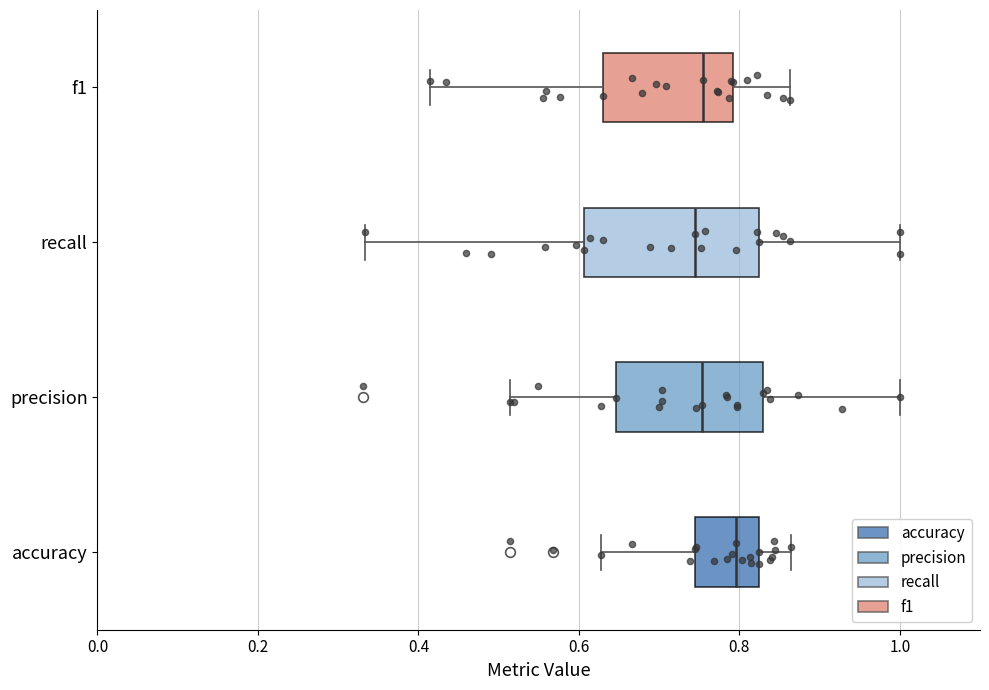

Reading bottom to top, transcribe this box plot: for each box, give where its median line is, the range the box spans, and where its two whiskers end, as read against the x-axis. The values are not printed on the chart, so give them approximately, as read against the axis.

accuracy: median 0.80, box 0.74 to 0.82, whiskers 0.62 to 0.86
precision: median 0.76, box 0.64 to 0.82, whiskers 0.52 to 1.00
recall: median 0.74, box 0.60 to 0.82, whiskers 0.34 to 1.00
f1: median 0.76, box 0.62 to 0.80, whiskers 0.42 to 0.86